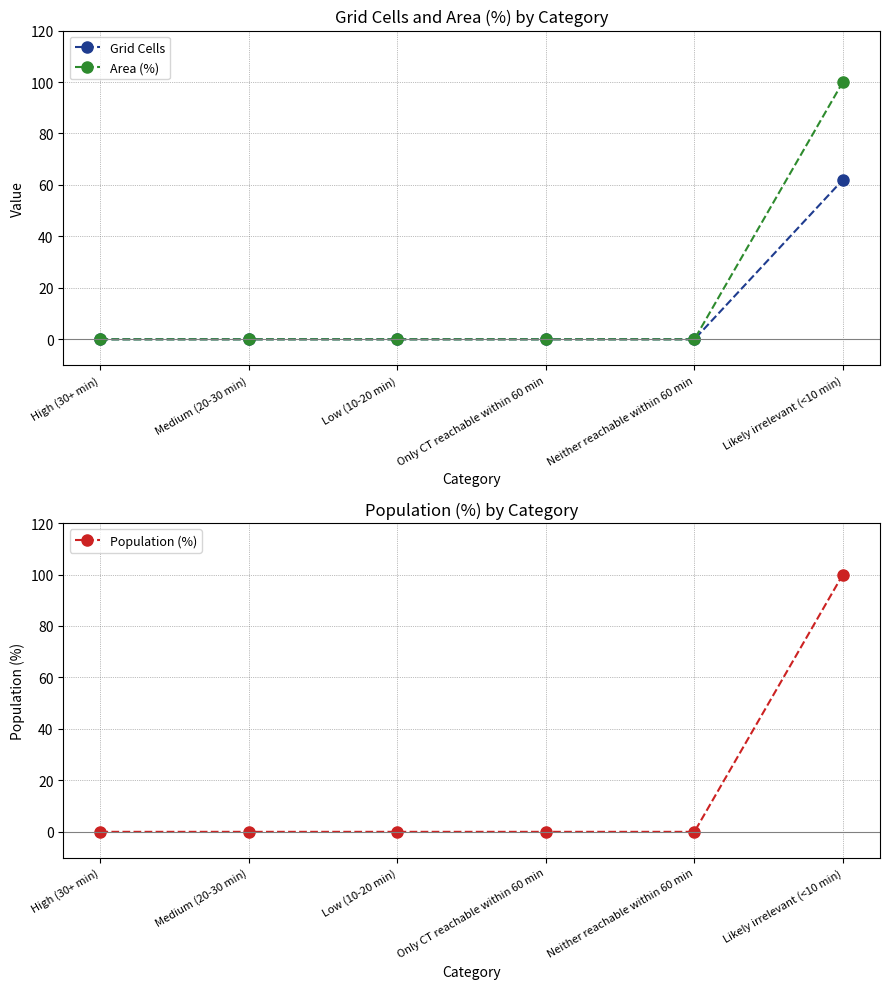

Does the chart have visible grid lines?

Yes